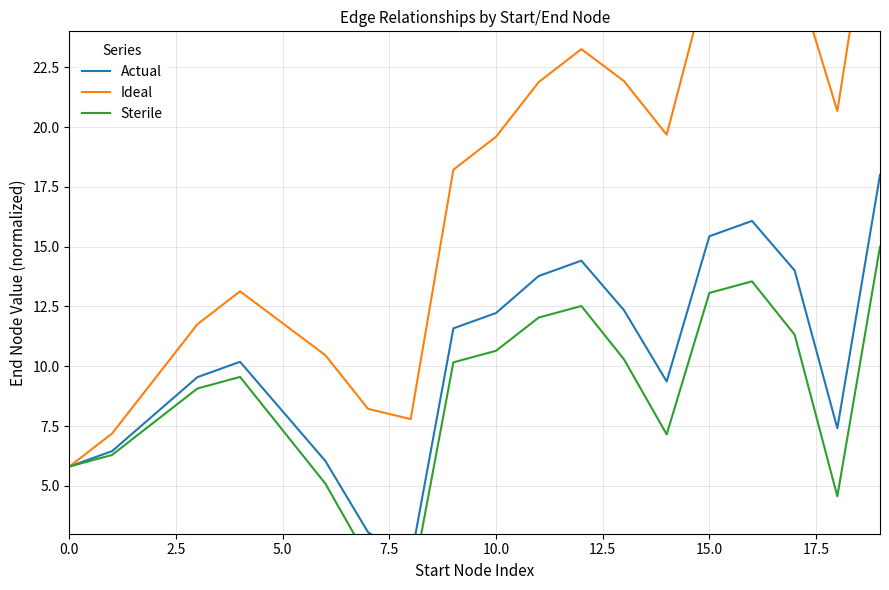

What are all the series names shown in the legend?

Actual, Ideal, Sterile